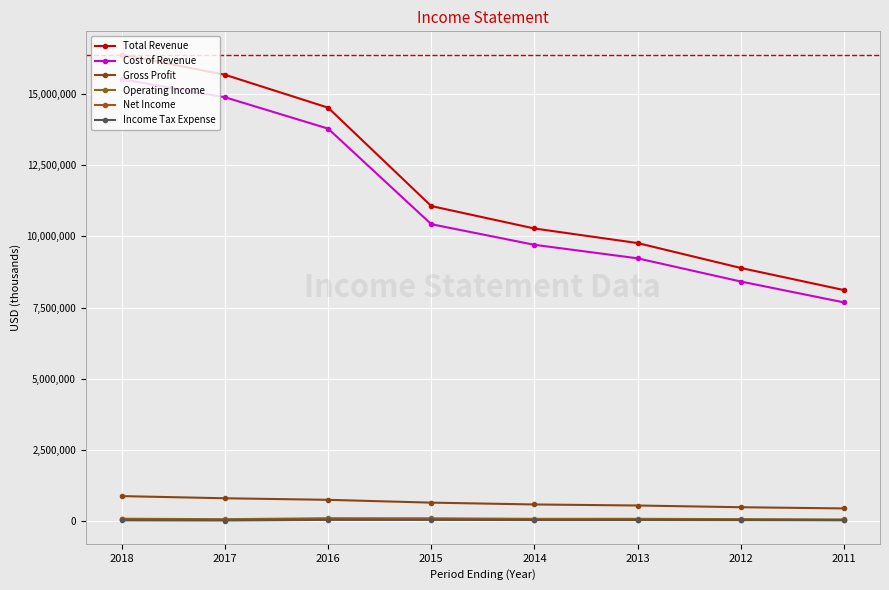

In Income Tax Expense, how many points are lower than both neighbors (excluding endpoints)?

2